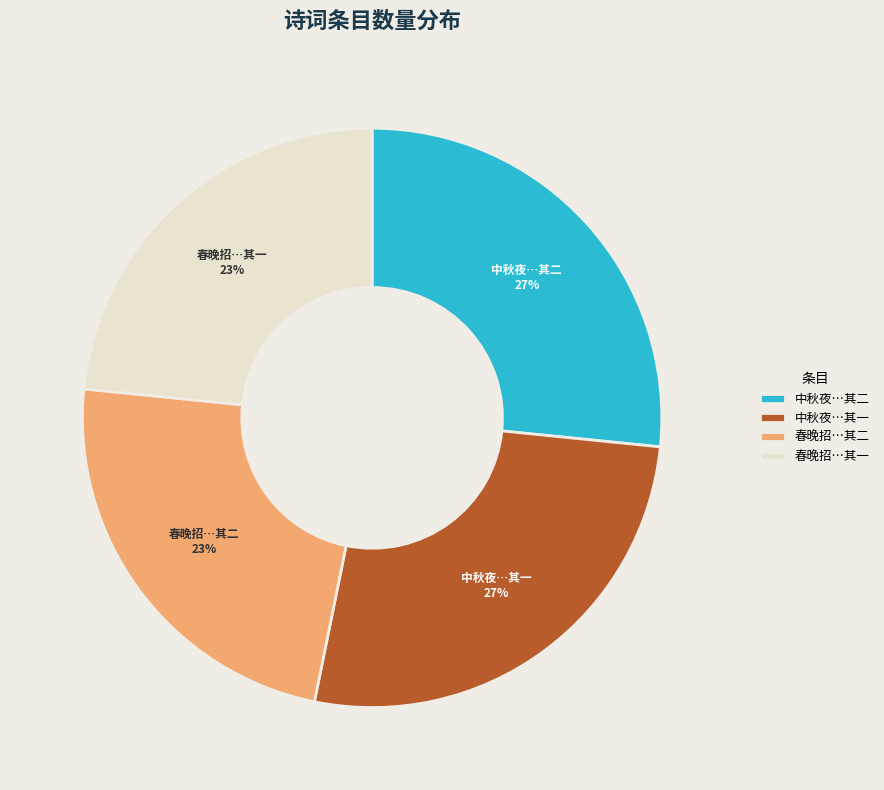

To the nearest percent, what is the combined percentage of 春晚招…其一 and 中秋夜…其一?

50%